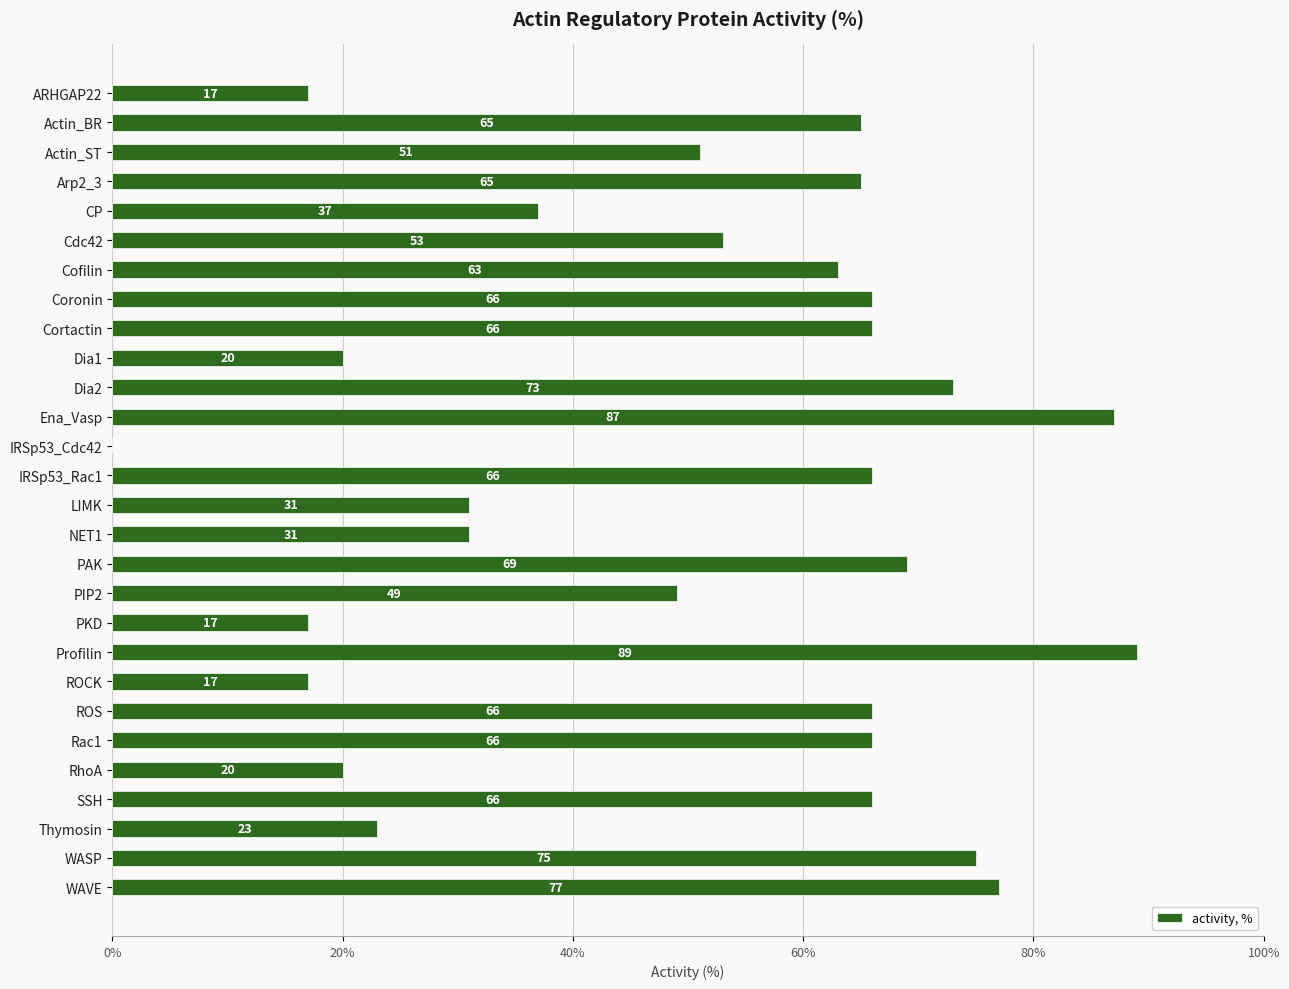

At which label is the value closest to 44?

PIP2